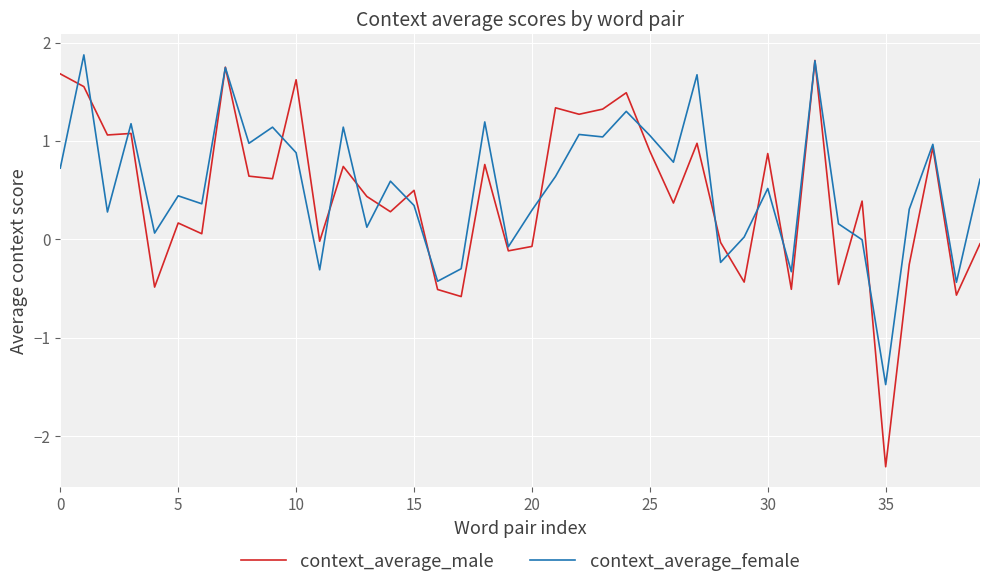

How many categories are shown in the chart?

40